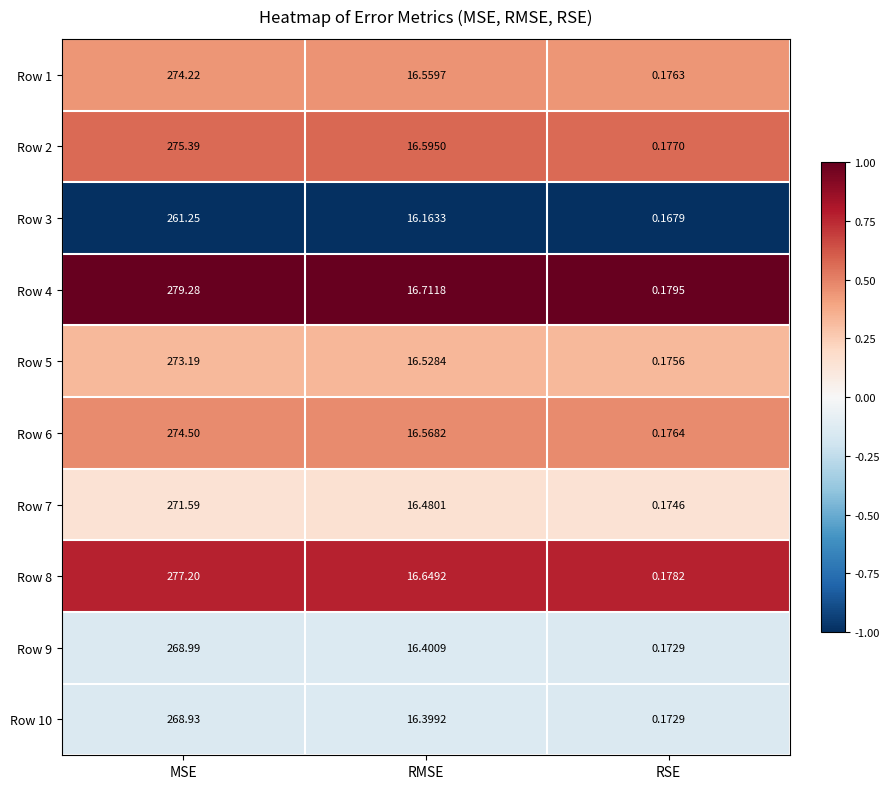

What is the difference between the highest and lowest values at RMSE?

0.5